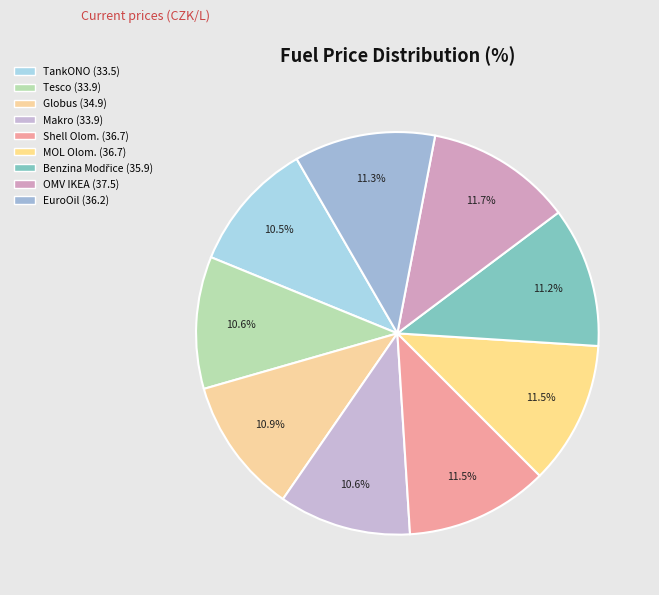

Rank the categories by value from highest to lowest.

OMV IKEA, Shell Olomoucká, MOL Olomoucká, EuroOil Opuštěná, Benzina Albert Modřice, Globus, Tesco, Makro, TankONO